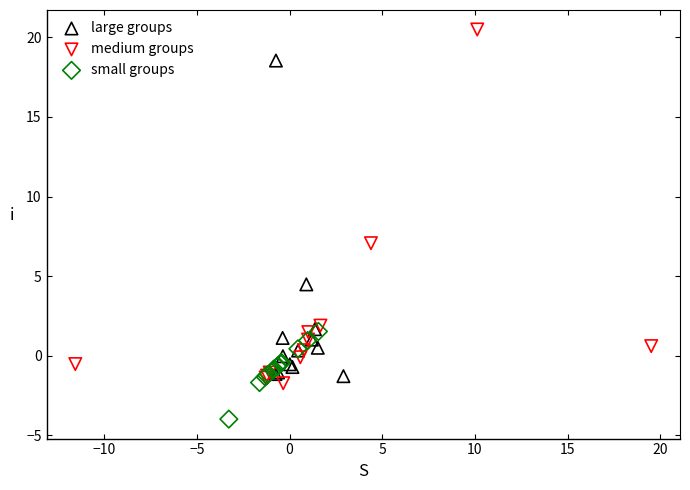

Which series contains the highest Y value?

medium groups